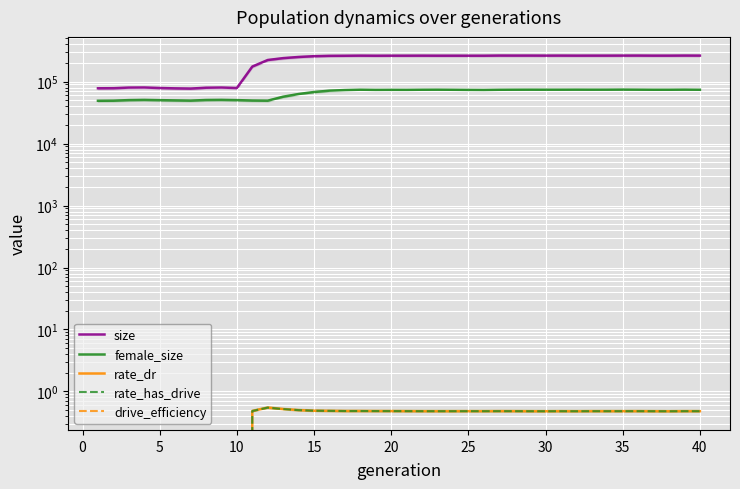

Count the rate_has_drive values in the range 0 to 1.

40